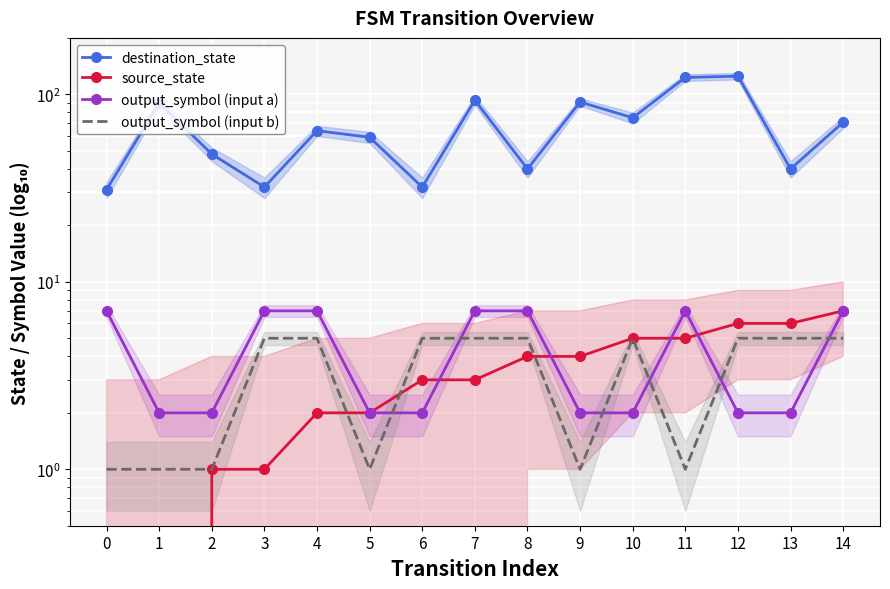

True or false: destination_state has a value of 128 at 10.

False